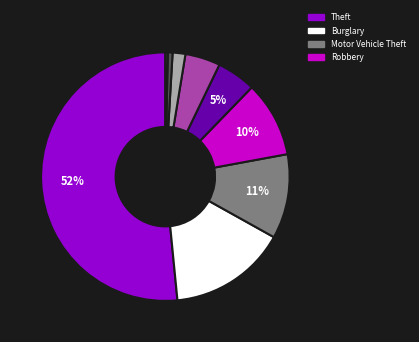

How many slices are in this pie chart?

9